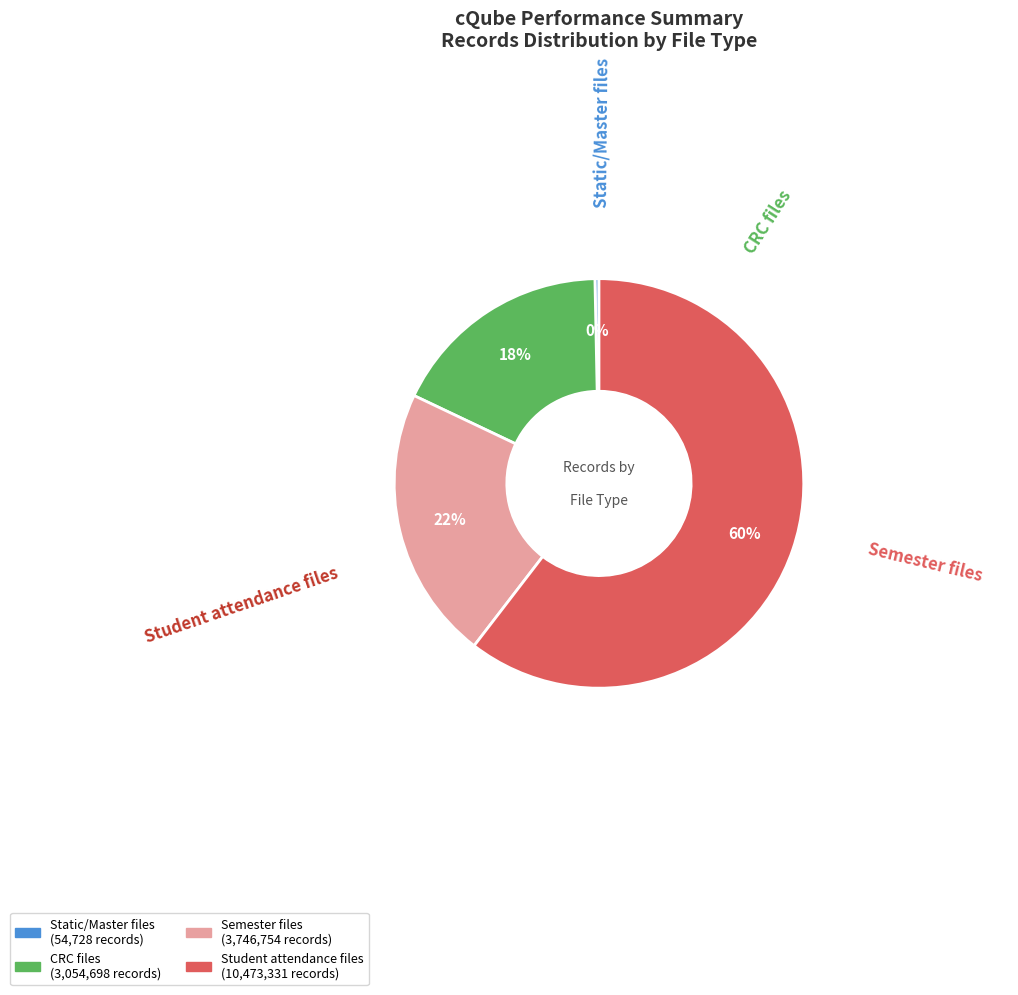

To the nearest percent, what is the average slice percentage?

25%